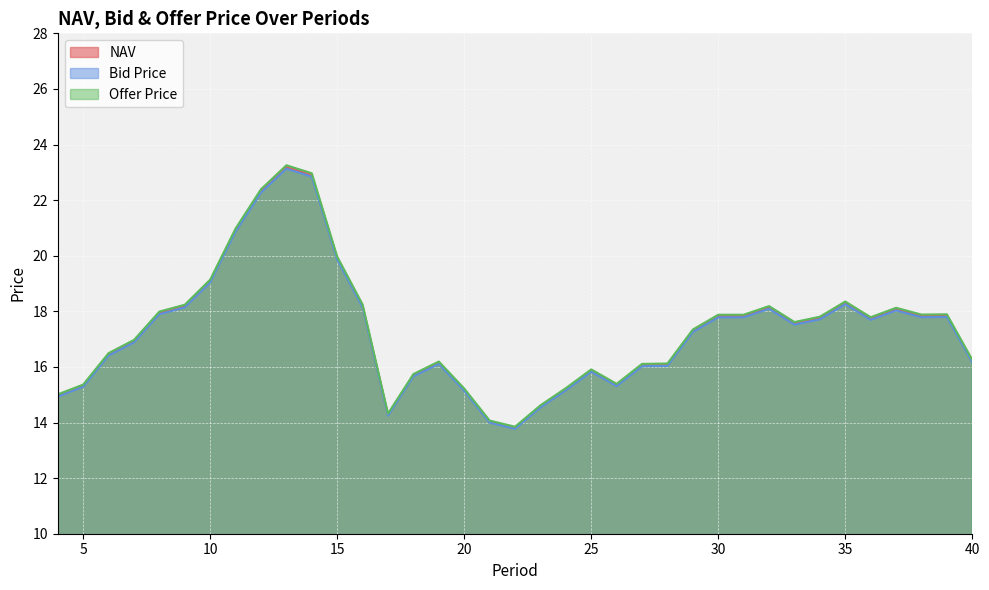

Which series has the largest total across all categories?

Offer Price